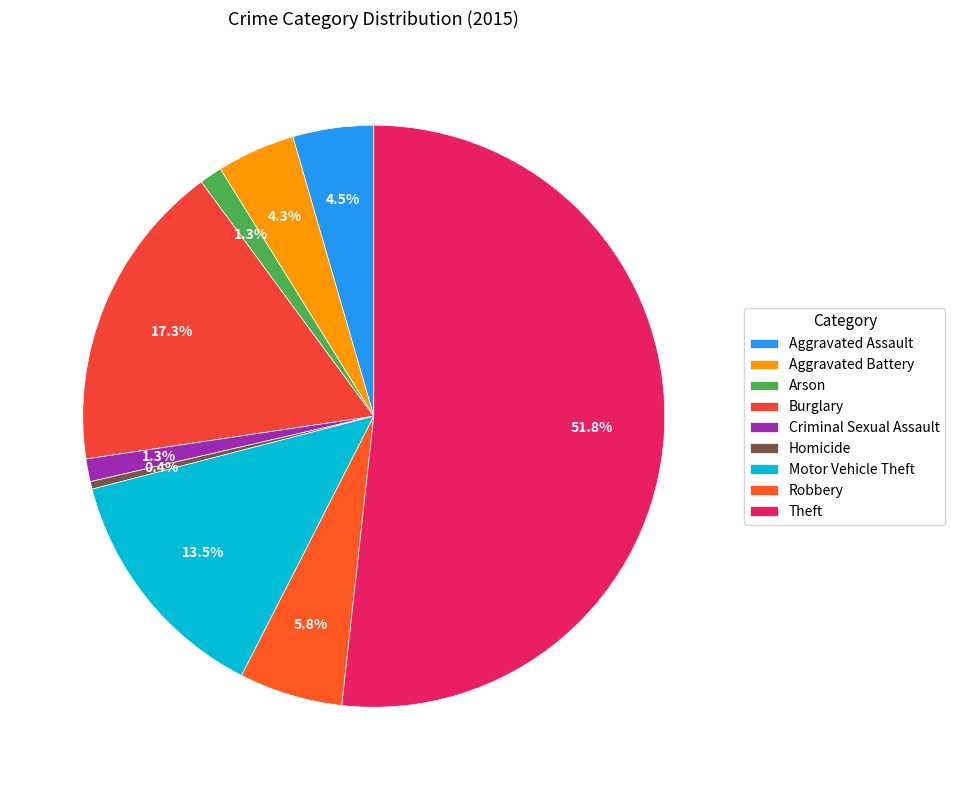

Is there any slice that represents more than half of the pie?

Yes